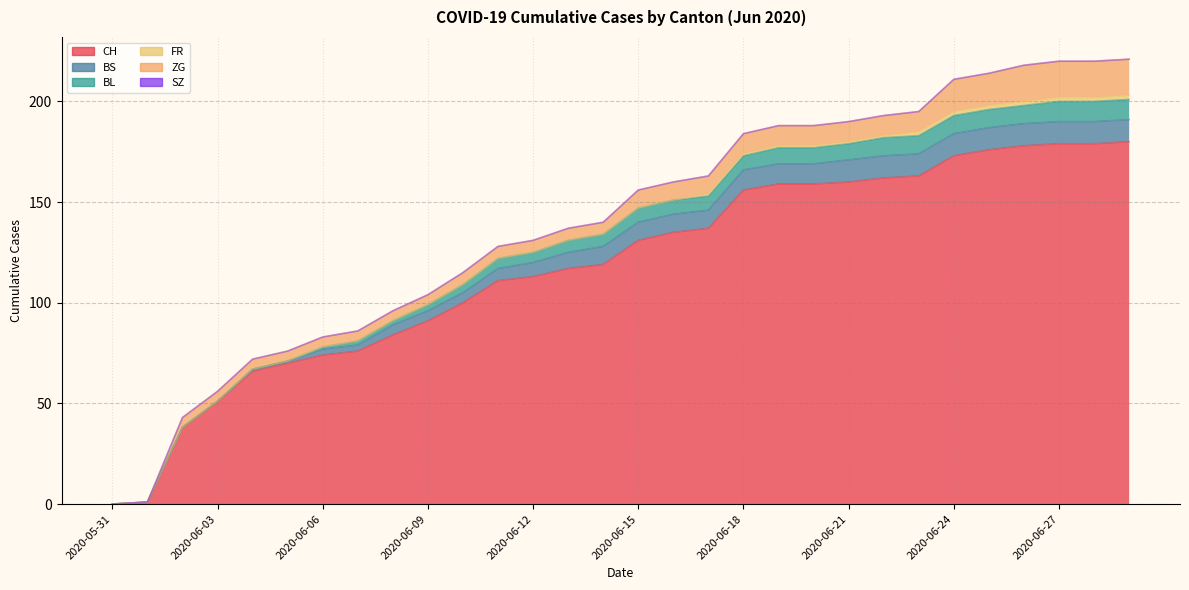

Which category has the lowest value in the BL series?

2020-05-31